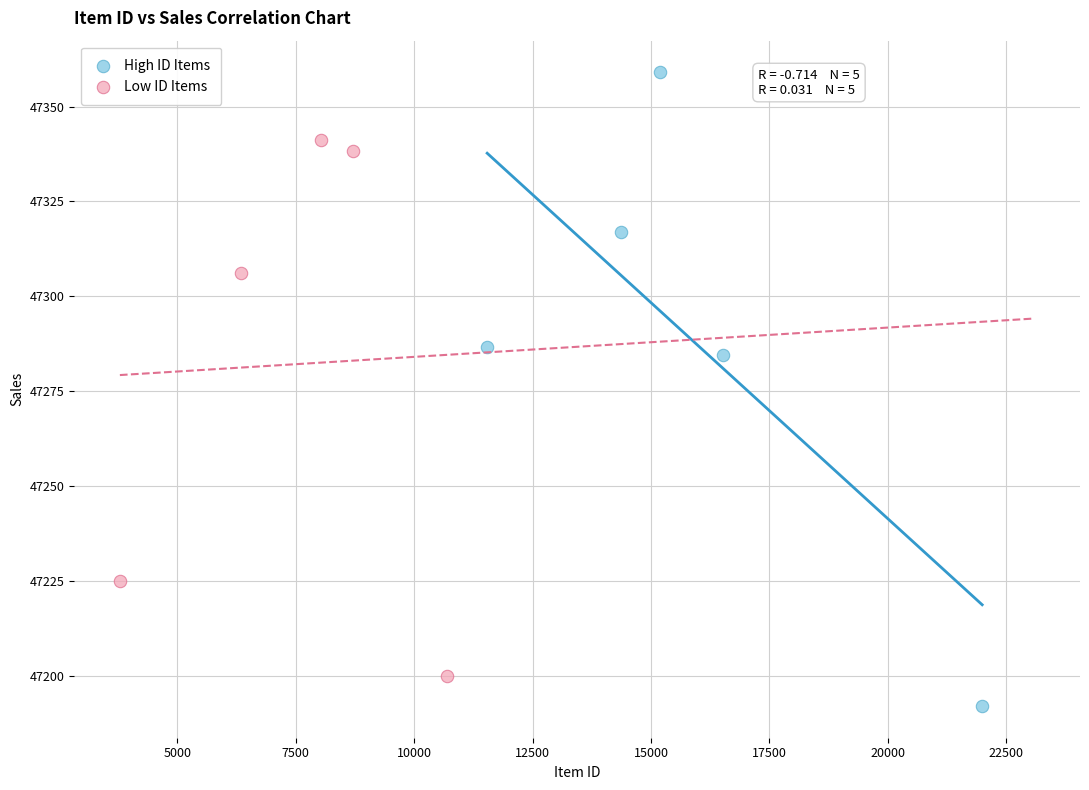

Which series reaches the maximum Y coordinate?

High ID Items